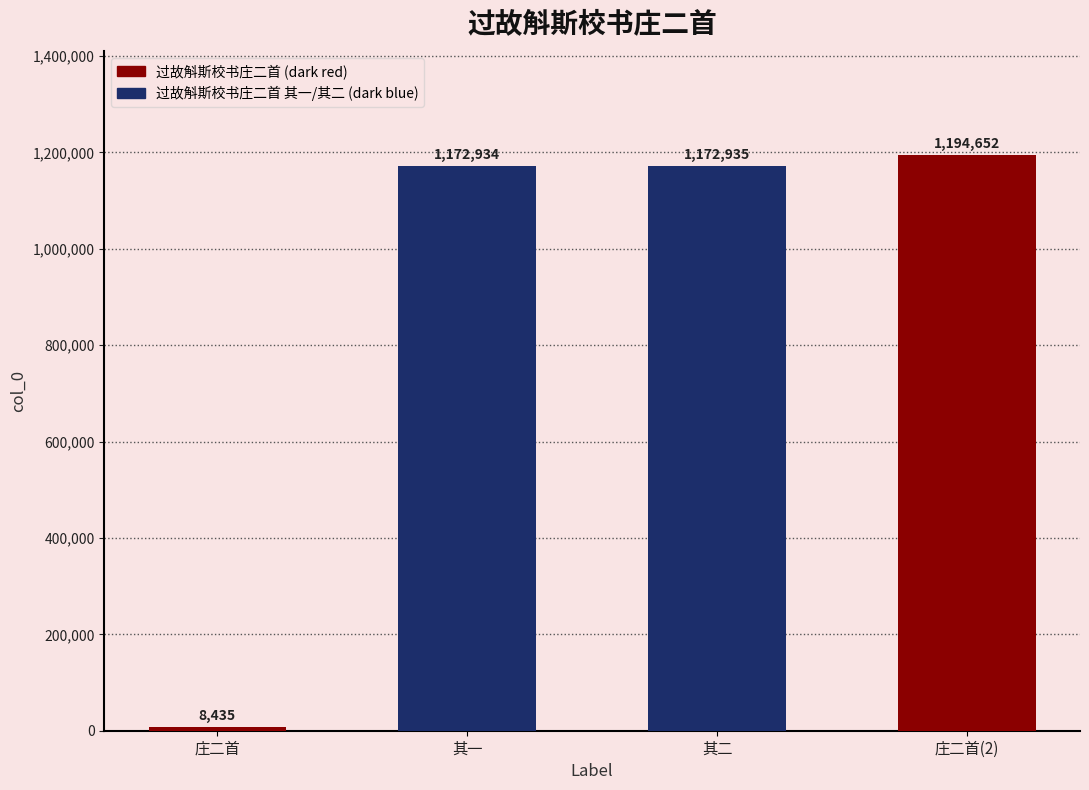

What position from the left is 庄二首(2)?

4